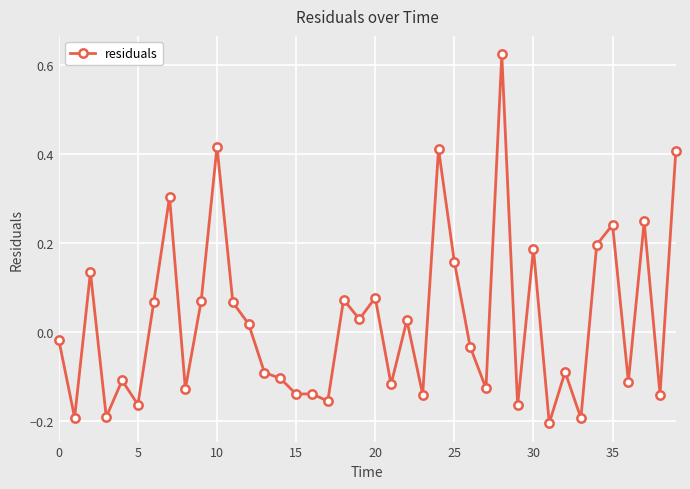

What is the difference between the maximum and minimum values?

0.8